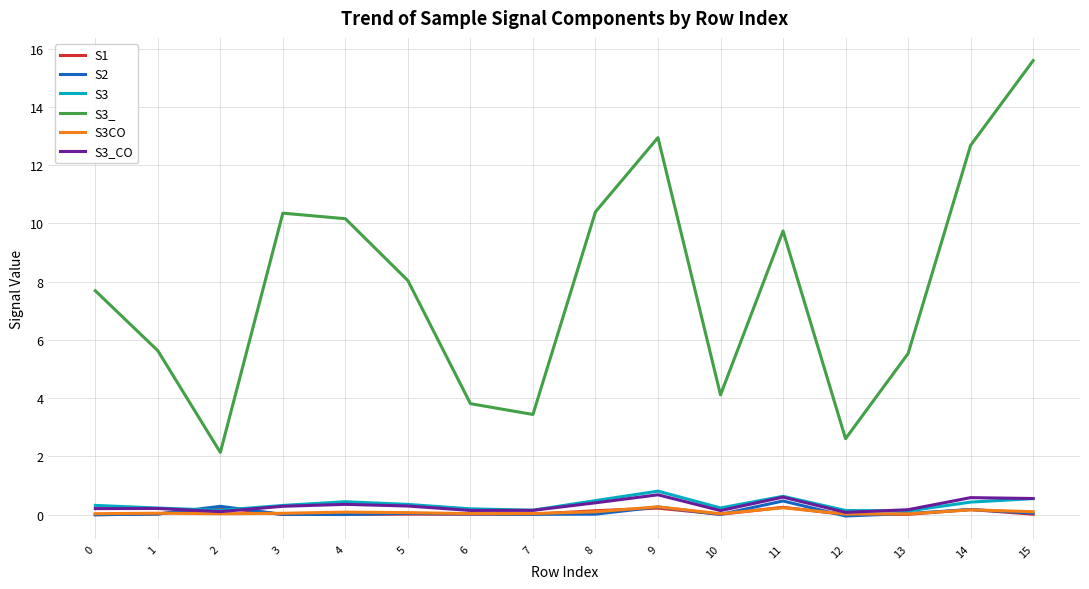

Which series changed the most between 3 and 15?

S3_